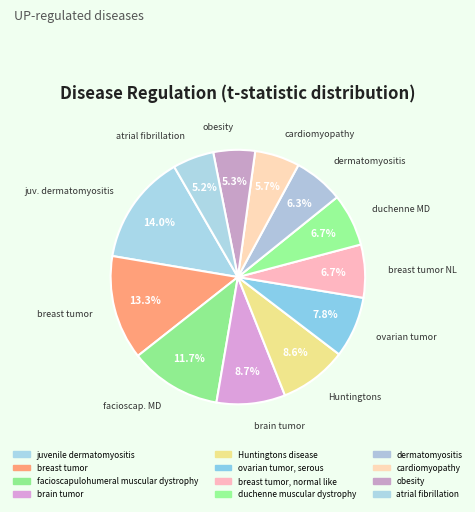

How many slices are in this pie chart?

12